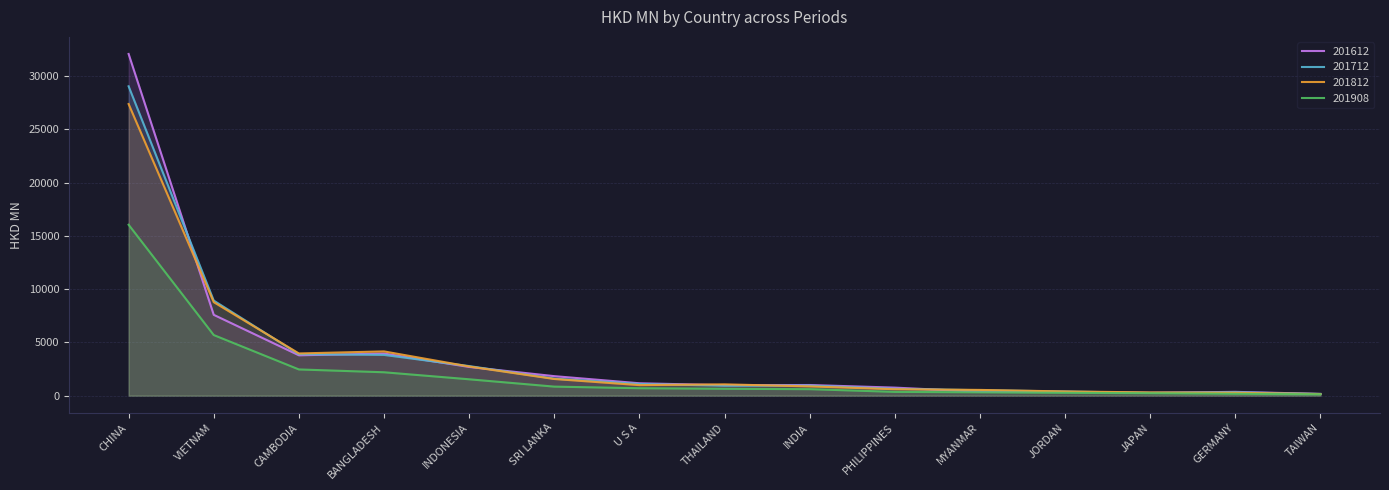

Reading left to right, what are all the values shown in this chart?

201612: 32093.6	7591.4	3793.5	3956.0	2698.6	1832.4	1164.3	982.4	999.8	754.8	372.3	350.9	265.6	357.2	163.2
201712: 29058.0	8928.0	3896.4	3827.7	2778.2	1599.7	1098.2	938.5	943.2	641.8	511.7	394.0	264.6	317.5	159.2
201812: 27391.5	8783.1	3964.7	4155.9	2738.1	1565.7	989.3	1062.2	869.0	602.7	538.4	395.3	303.1	269.6	152.9
201908: 16052.4	5692.0	2462.4	2197.0	1537.2	849.0	697.3	645.4	610.3	355.3	316.3	264.9	227.1	173.7	128.1